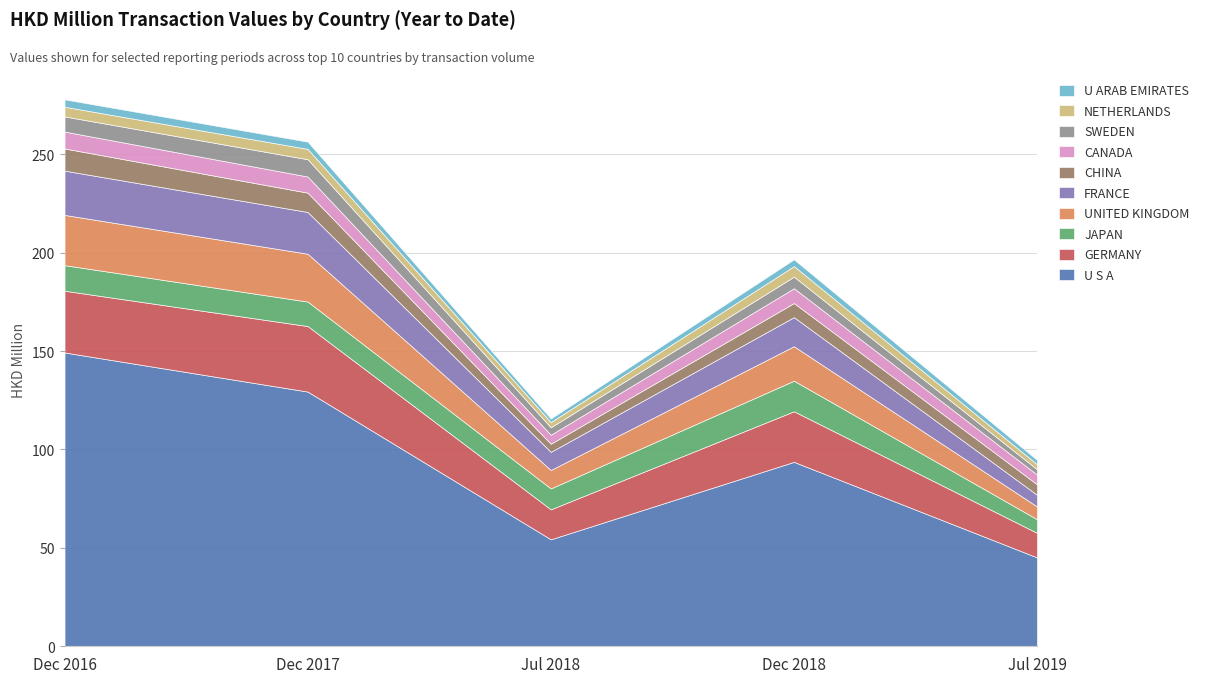

What is the difference between the second highest and second lowest values in the 201612 series?

26.5